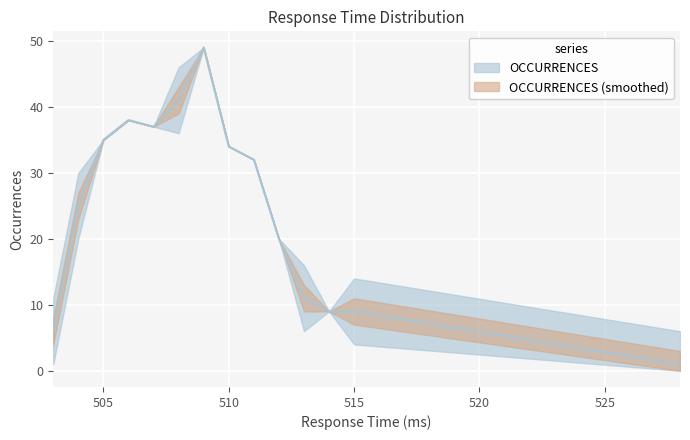

At which category does the chart reach its peak across all series?

509